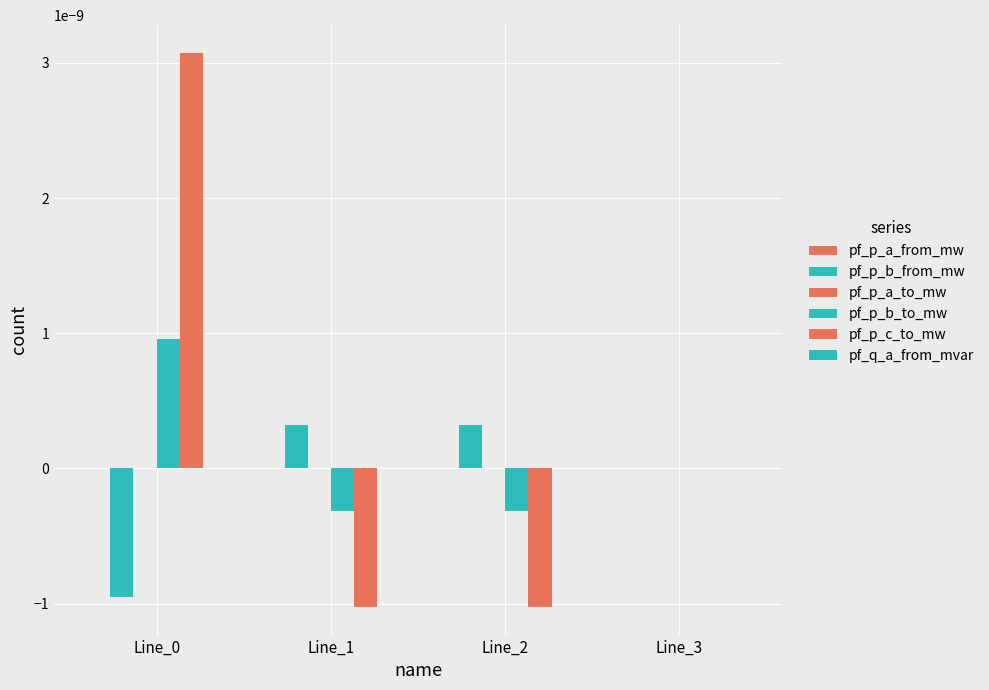

Rank the series by their maximum value, from highest to lowest.

pf_p_c_to_mw, pf_p_b_to_mw, pf_p_b_from_mw, pf_p_a_to_mw, pf_q_a_from_mvar, pf_p_a_from_mw